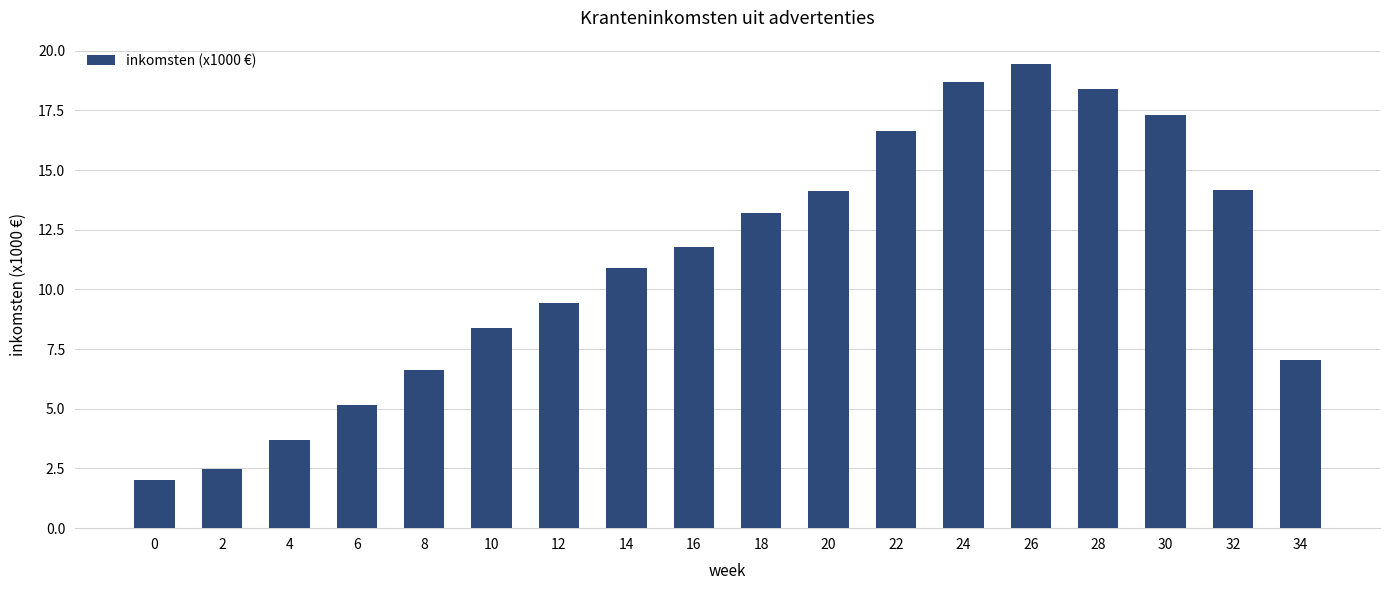

Is it true that the value at 16 is 18.2?

False